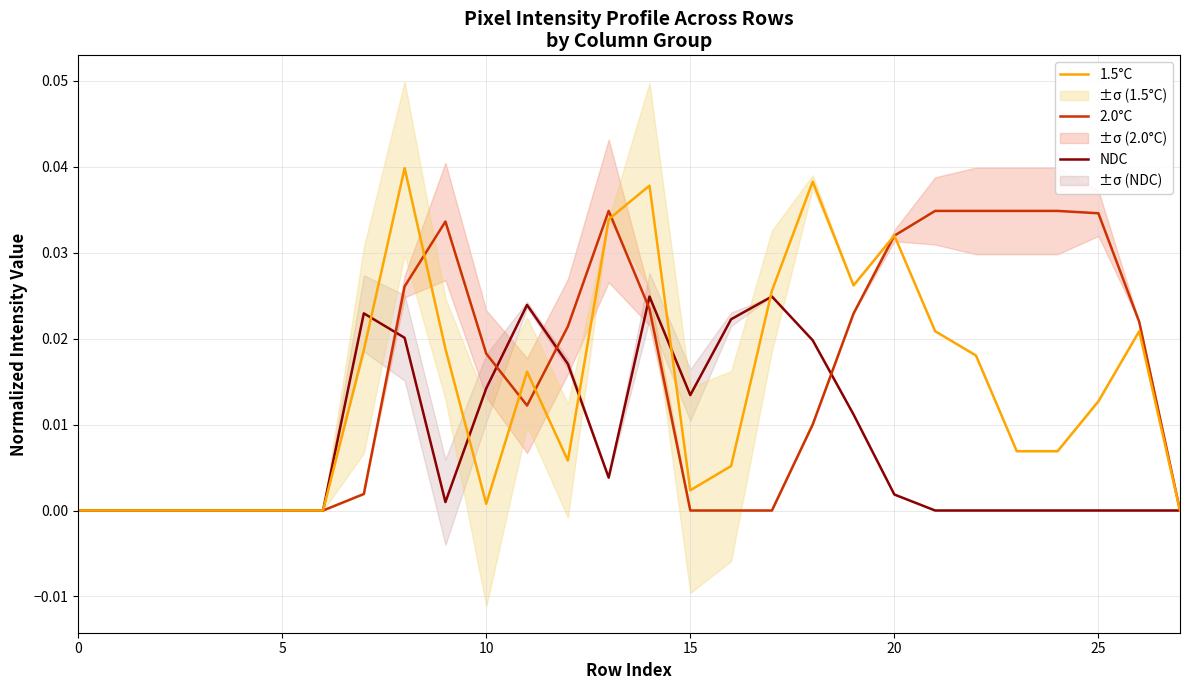

The value of NDC at 25 is 0.0. True or false?

True